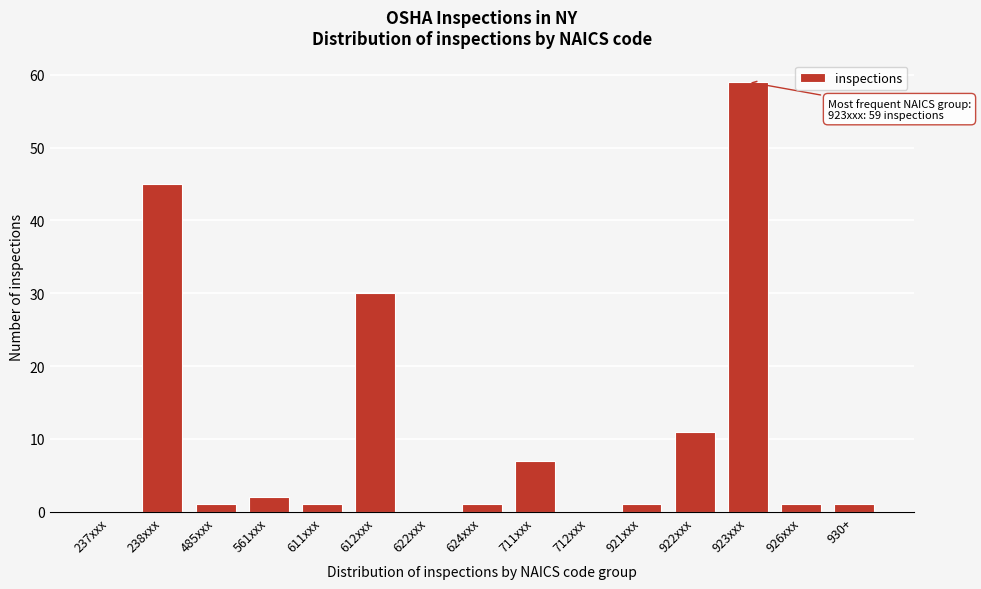

Reading right to left, list all the values displayed in this chart.

930+=1	926xxx=1	923xxx=59	922xxx=11	921xxx=1	712xxx=0	711xxx=7	624xxx=1	622xxx=0	612xxx=30	611xxx=1	561xxx=2	485xxx=1	238xxx=45	237xxx=0